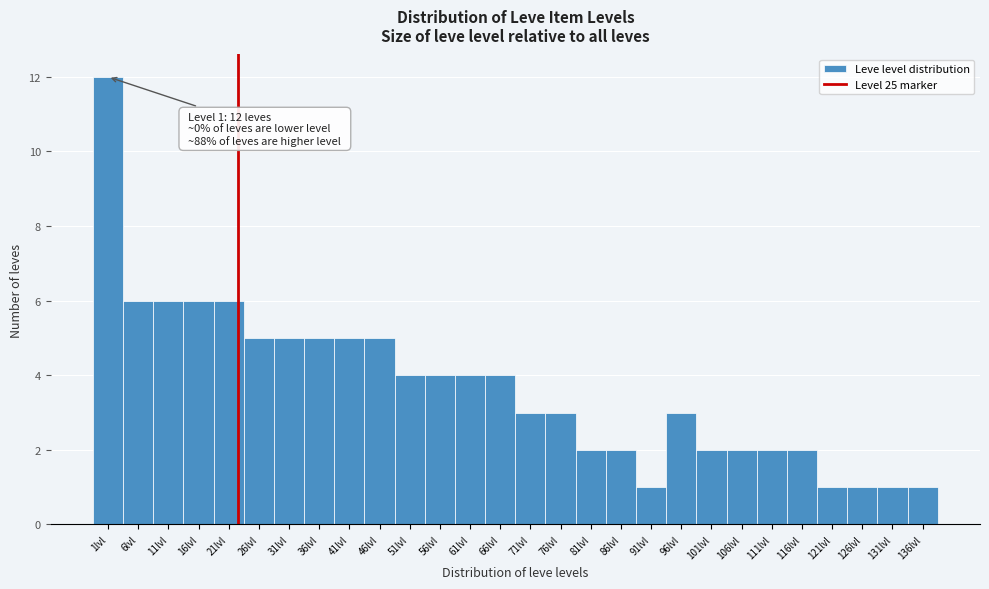

Reading left to right, transcribe all the data shown in this chart.

12	6	6	6	6	5	5	5	5	5	4	4	4	4	3	3	2	2	1	3	2	2	2	2	1	1	1	1